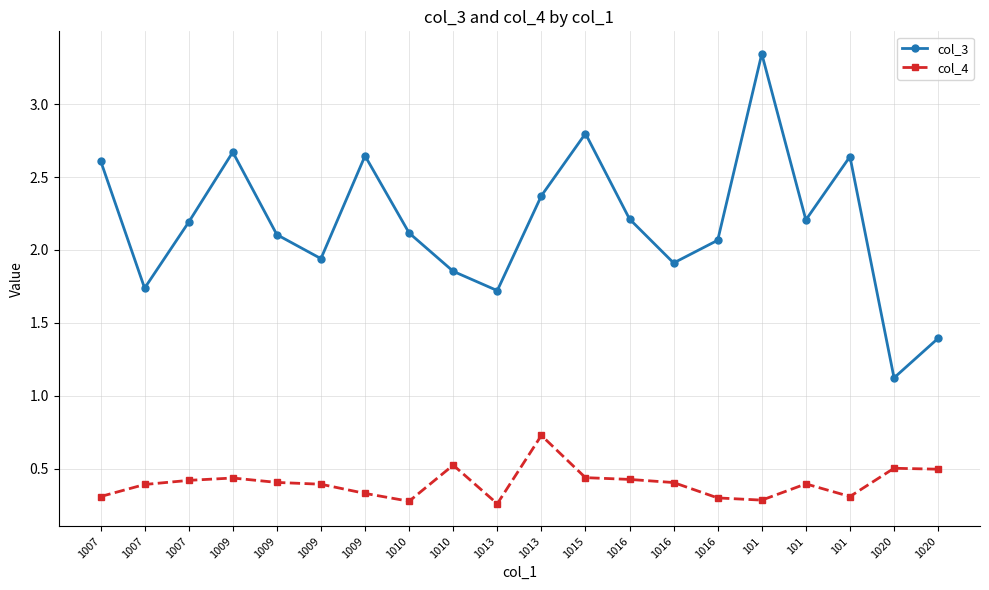

The col_4 series shows 0.4 at 1009. True or false?

True